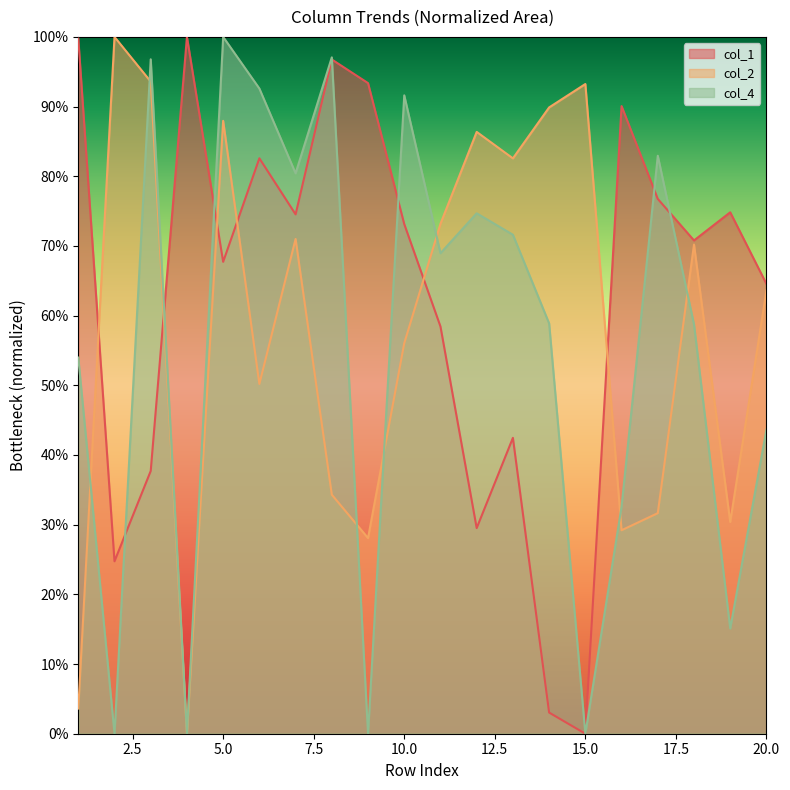

Count the number of data series in this chart.

3